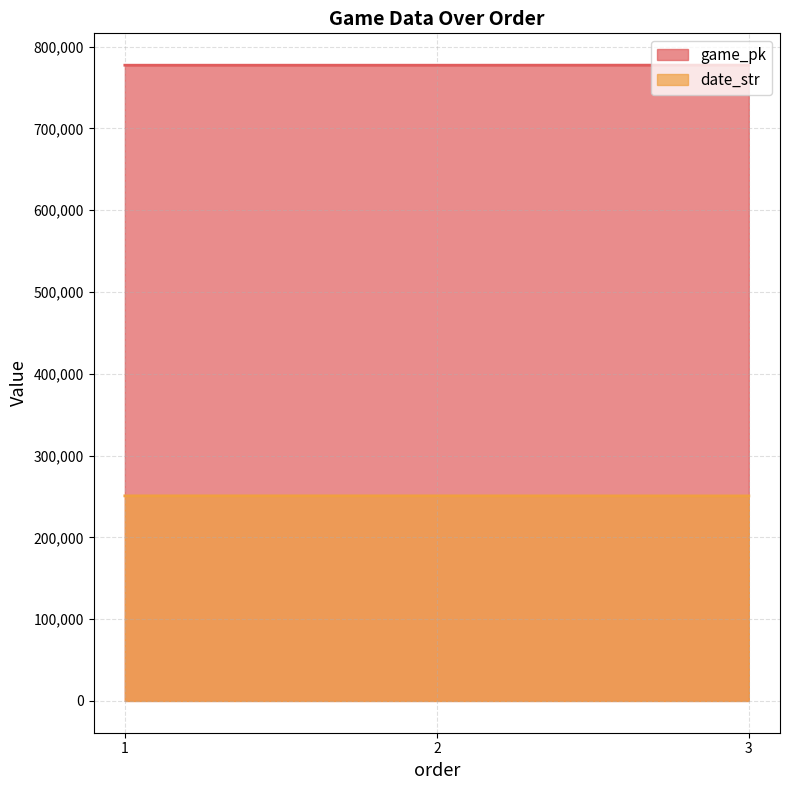

Rank the categories by game_pk value from highest to lowest.

3, 2, 1